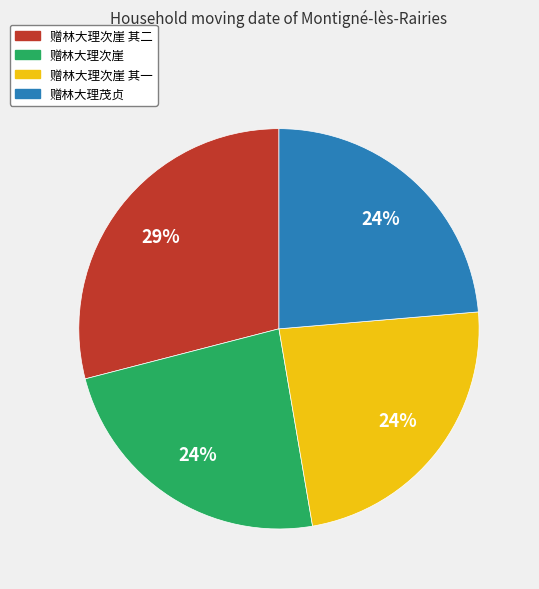

How many slices are in this pie chart?

4